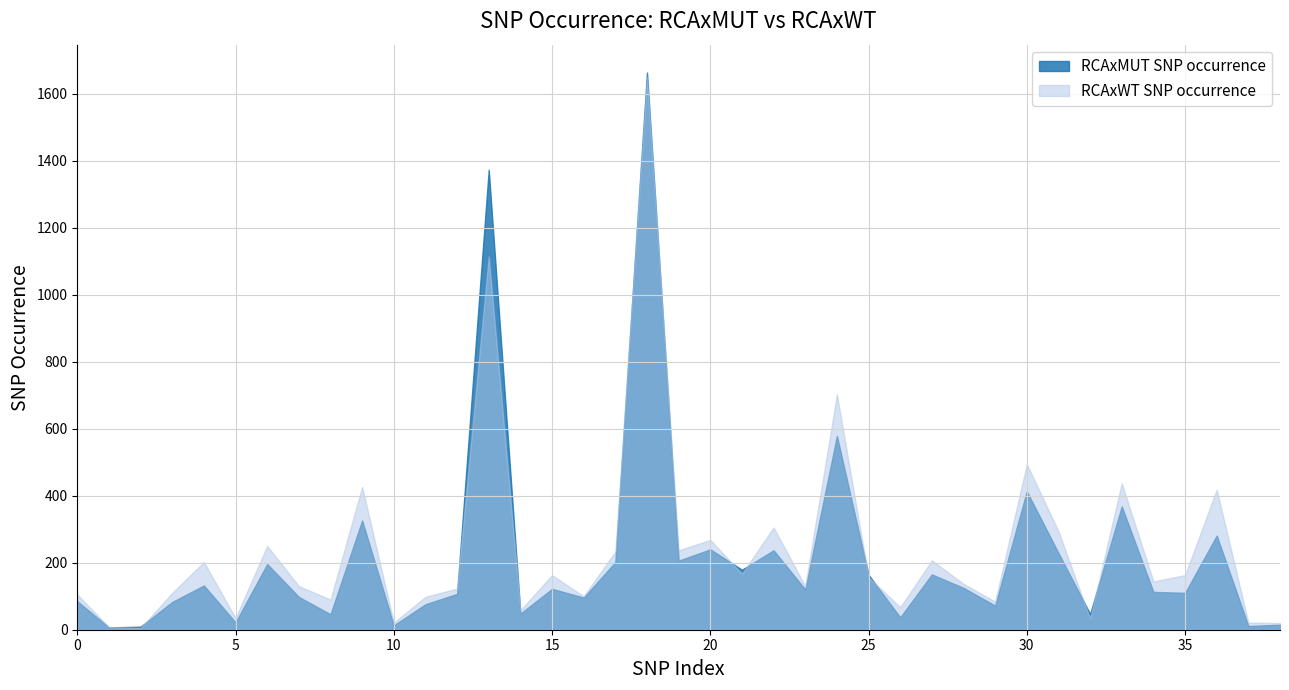

Reading left to right, list all the values displayed in this chart.

RCAxMUT SNP occurrence: 0=85	1=7	2=9	3=83	4=132	5=22	6=196	7=98	8=46	9=326	10=13	11=76	12=107	13=1373	14=48	15=122	16=96	17=202	18=1663	19=206	20=240	21=179	22=237	23=120	24=578	25=164	26=37	27=165	28=125	29=72	30=413	31=229	32=47	33=368	34=113	35=110	36=281	37=11	38=15
RCAxWT SNP occurrence: 0=105	1=8	2=5	3=110	4=202	5=35	6=250	7=130	8=90	9=426	10=21	11=98	12=123	13=1114	14=58	15=163	16=100	17=233	18=1649	19=237	20=268	21=167	22=305	23=130	24=702	25=157	26=67	27=207	28=137	29=84	30=494	31=294	32=33	33=437	34=144	35=163	36=418	37=21	38=20